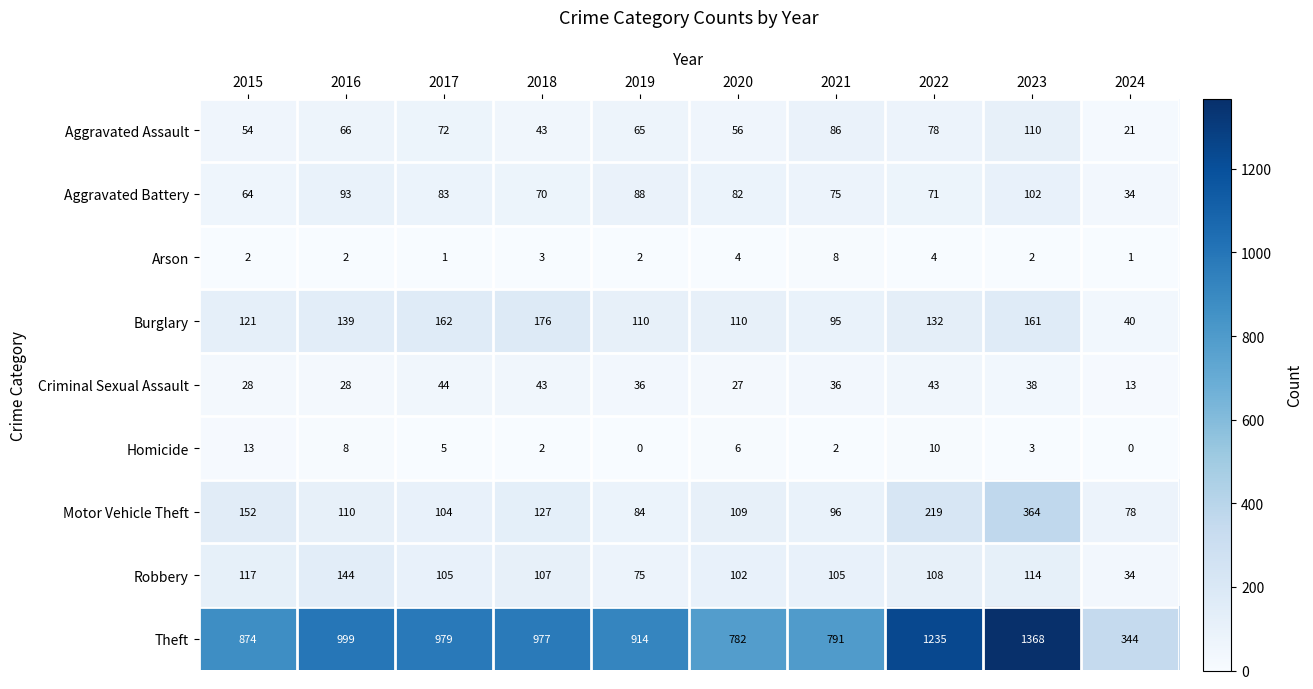

What is the sum of the Aggravated Assault values at 2023 and 2022?

188